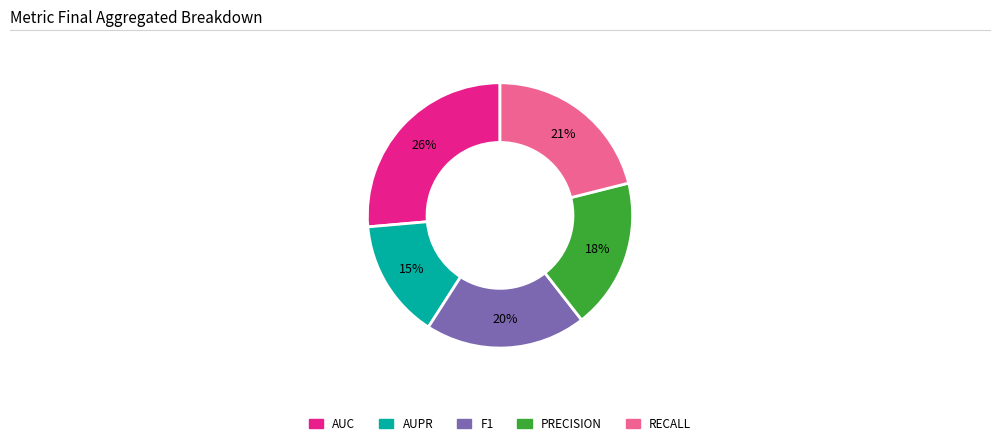

Count the number of slices in the pie.

5